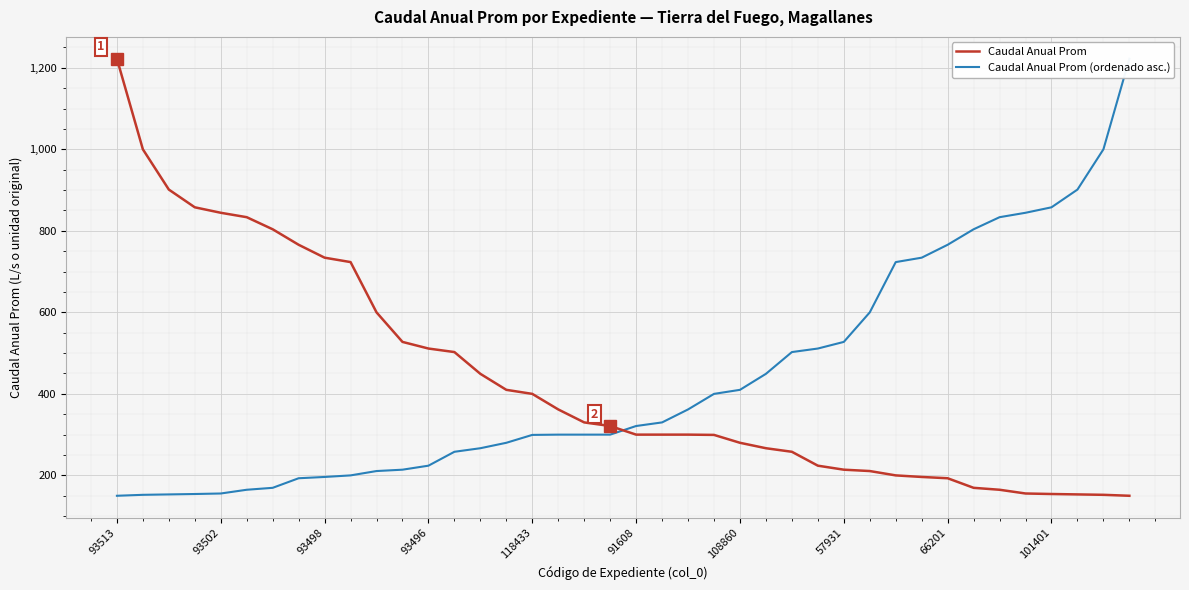

What is the maximum value shown in the chart?

1222.2